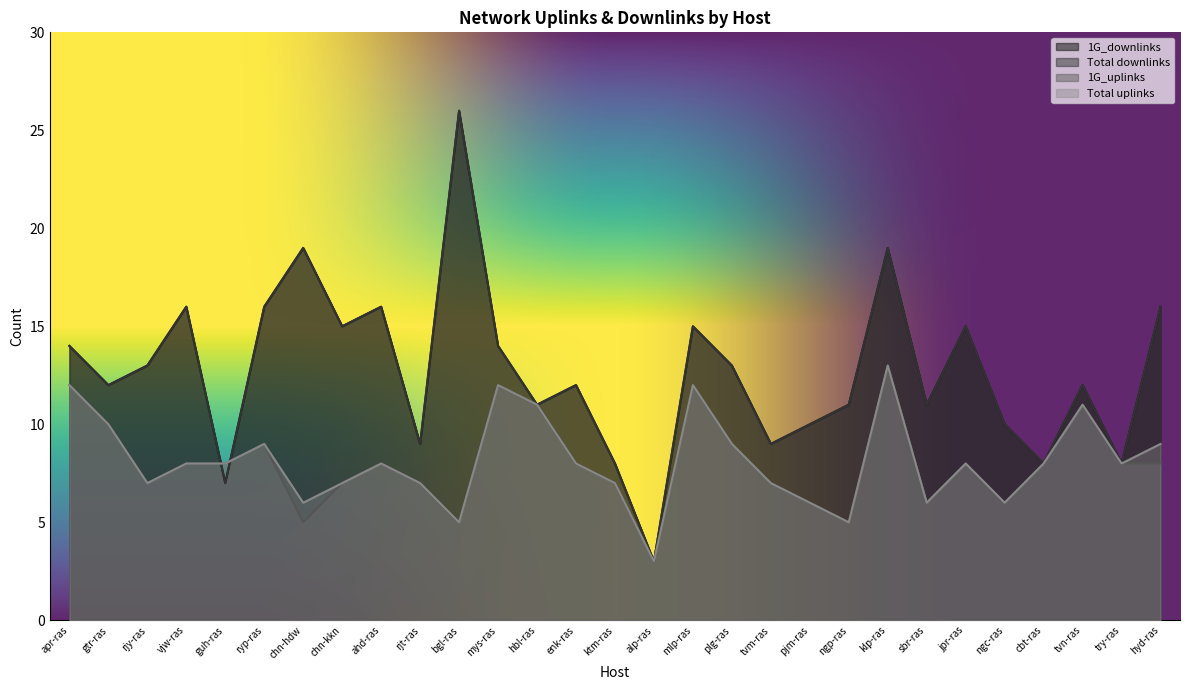

What is the difference between the 1G_downlinks values at plg-ras and guh-ras?

6